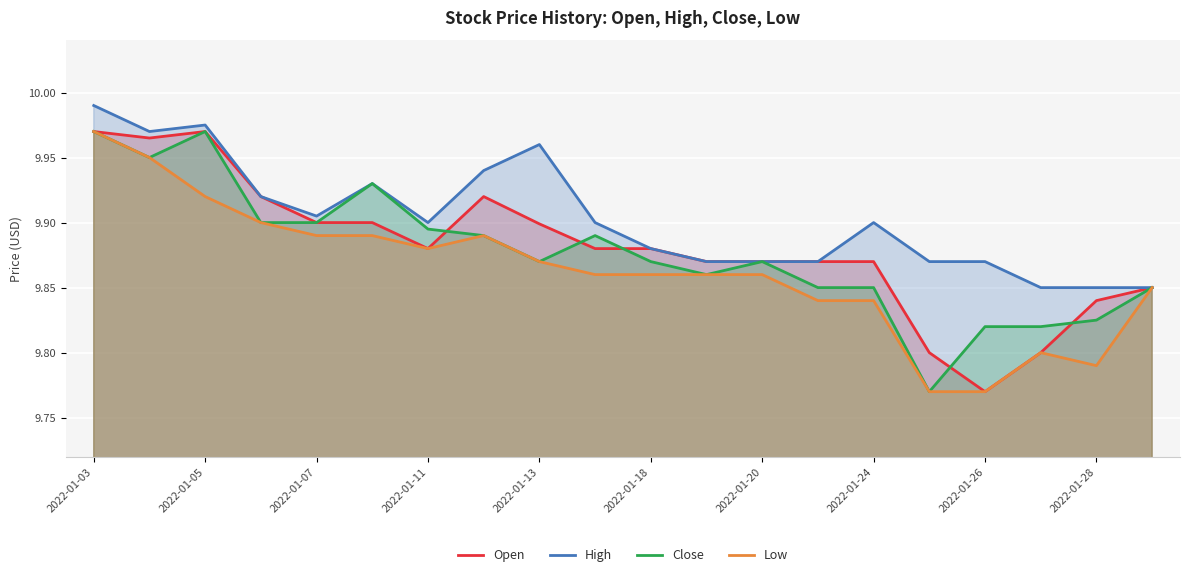

What is the value of the Open point at the 7th from the left?

9.9